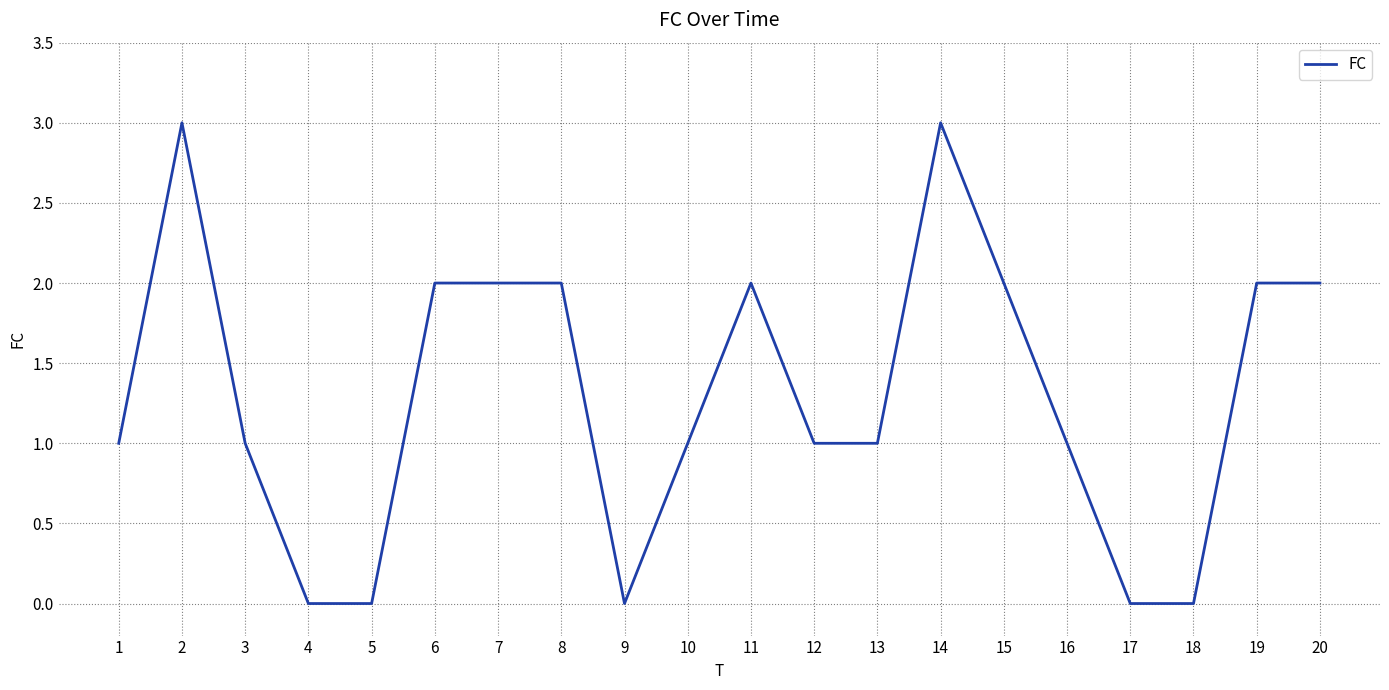

The chart shows a value of 1 at 15. True or false?

False